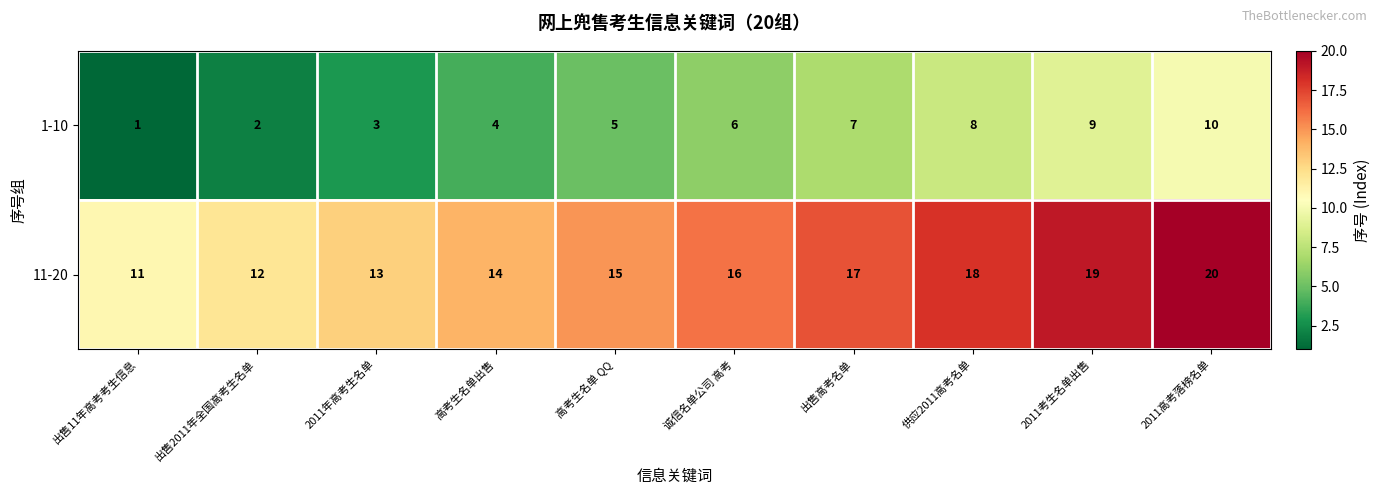

What is the average value of the 11-20 series?

16